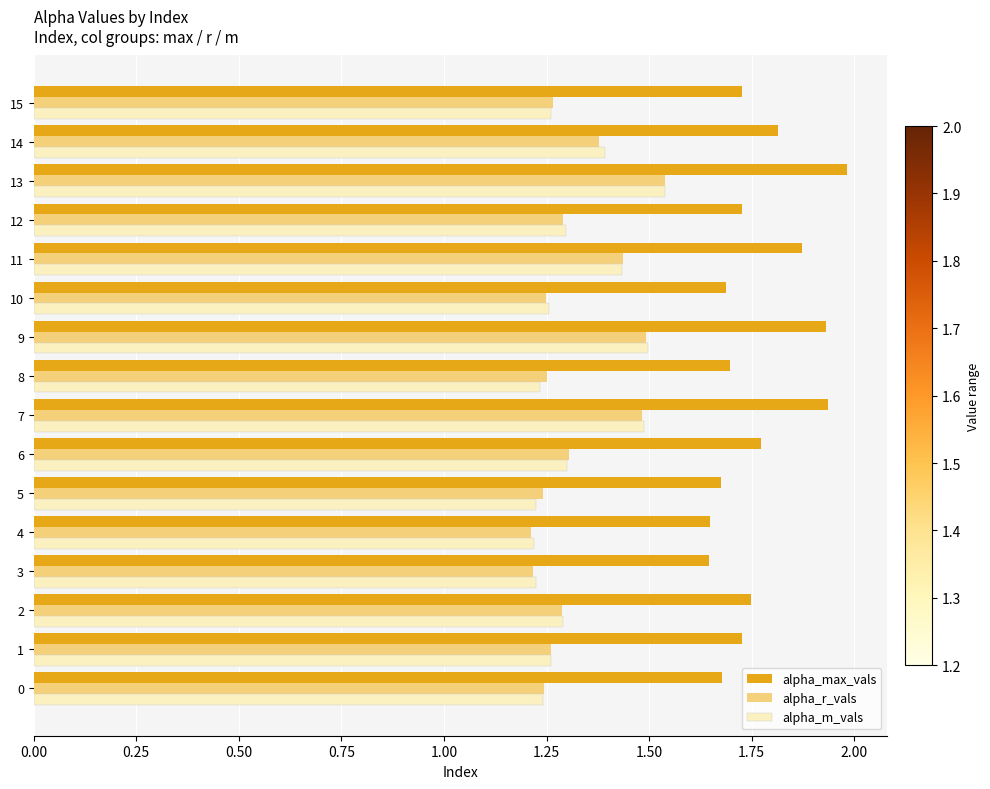

Is it true that alpha_m_vals equals 2.0 at 12?

False